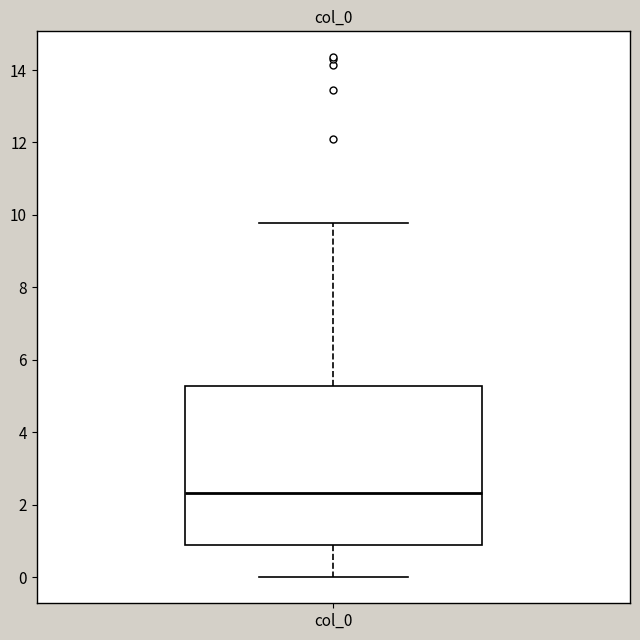

Transcribe this box plot: give where the median line is, the range the box spans, and where the two whiskers end, as read against the y-axis. The values are not printed on the chart, so give them approximately, as read against the axis.

median 2.4, box 0.8 to 5.2, whiskers 0.0 to 9.8